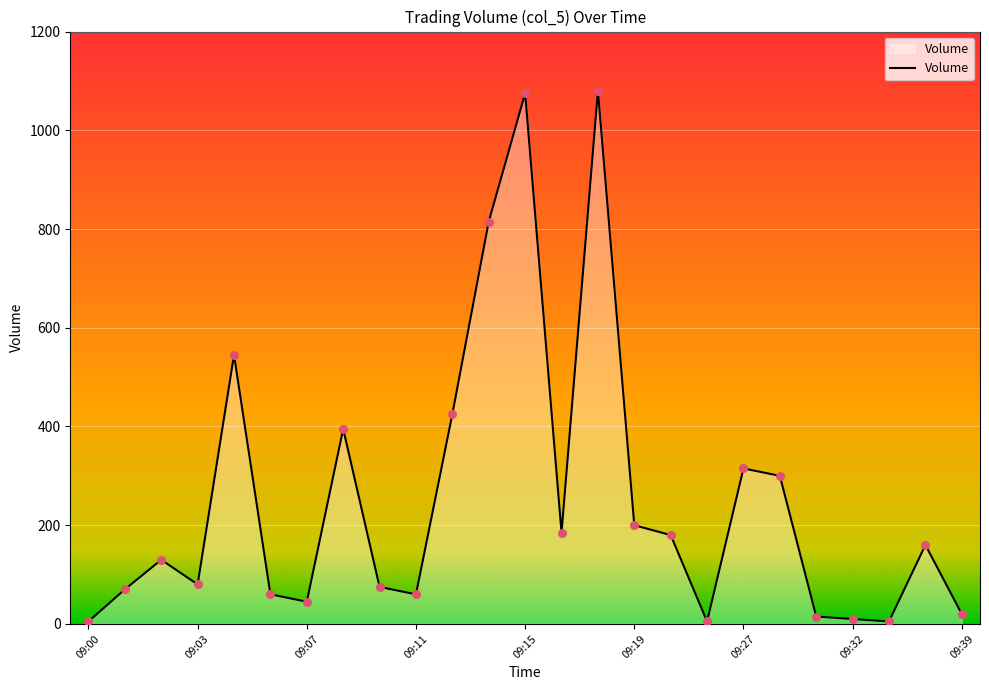

What is the greatest value displayed?

1080